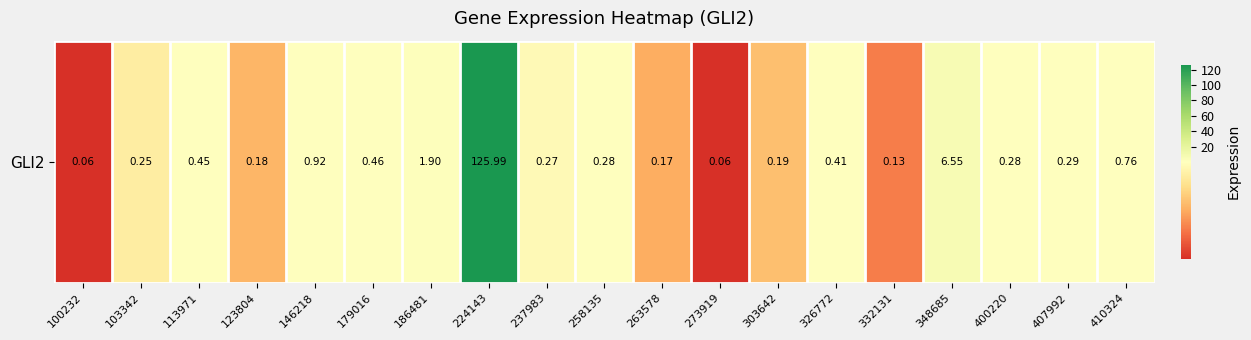

Which category has the lowest value across all series?

100232